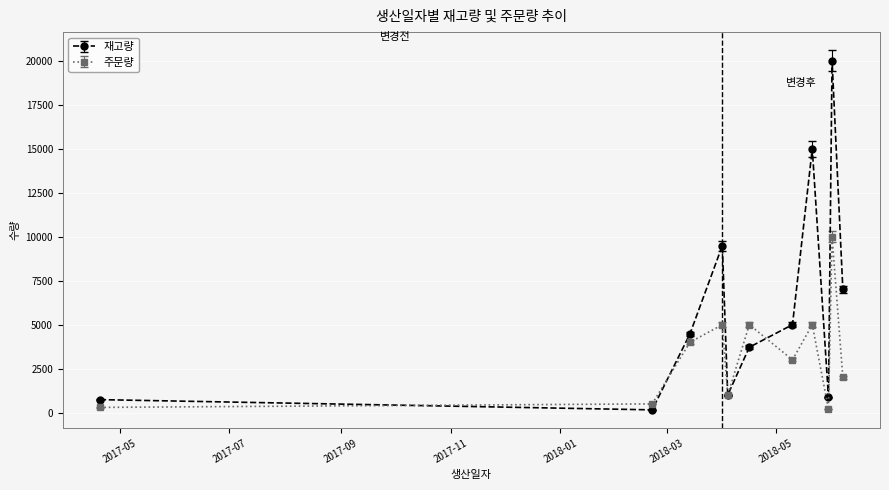

Does the chart display data point markers on the line(s)?

Yes